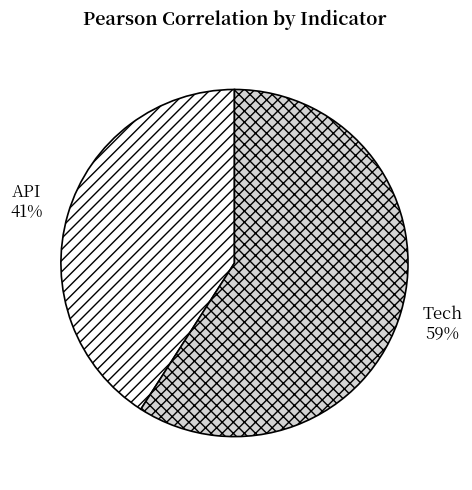

Is the sum of Tech and API greater than half?

Yes